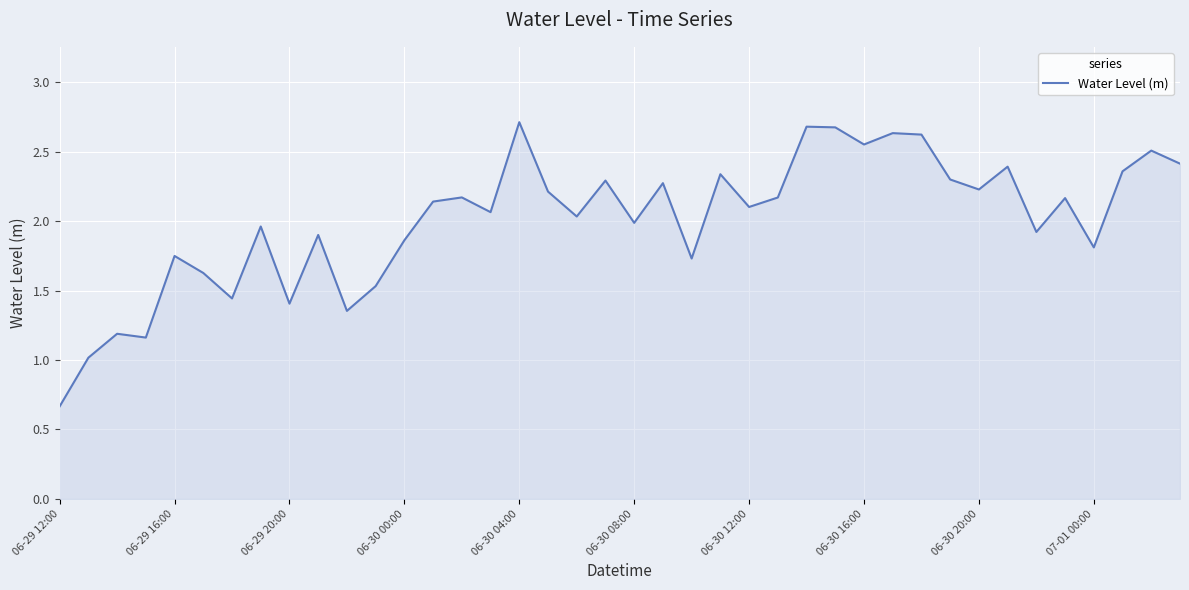

What is the maximum value shown in the chart?

2.7